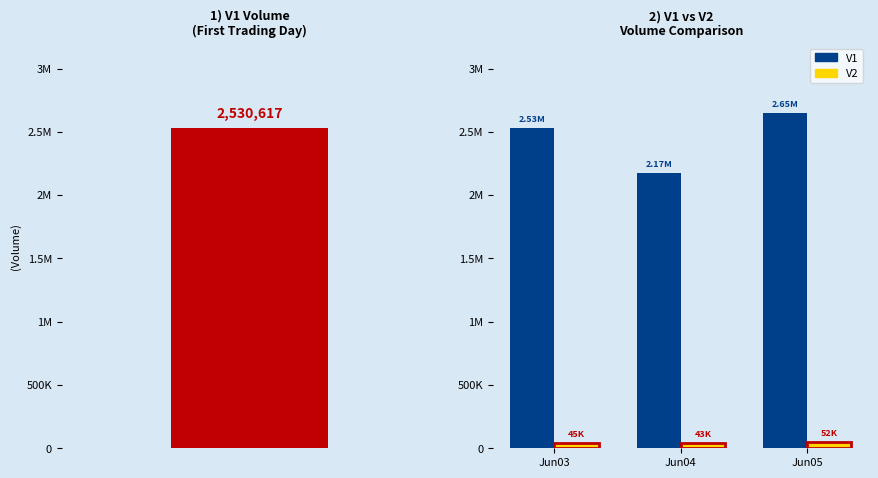

Rank the categories by V2 value from lowest to highest.

Jun04, Jun03, Jun05